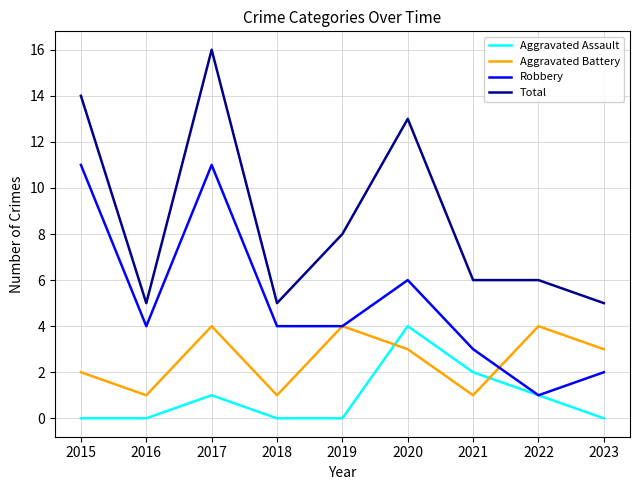

True or false: Total and Robbery intersect in this chart.

False